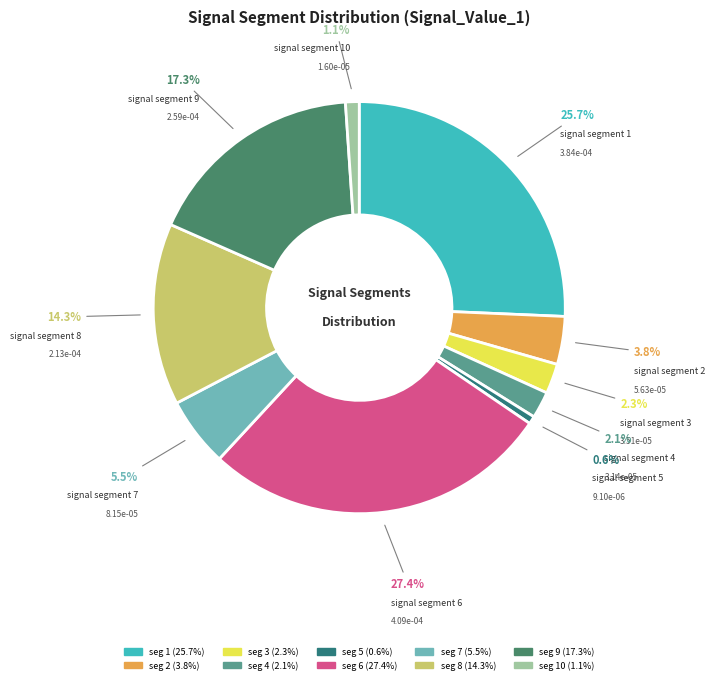

Does any single category account for the majority?

No